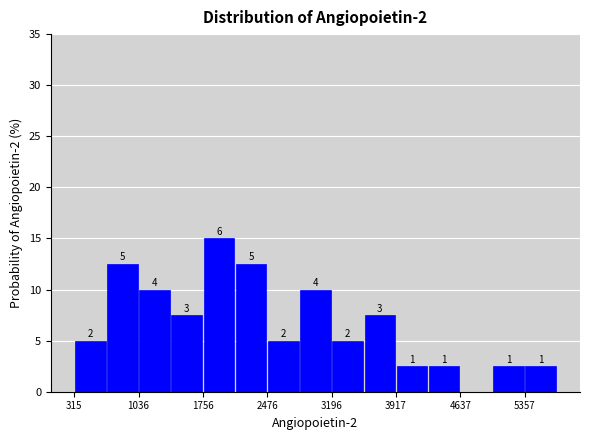

Read against the x-axis, roughly where is the centre of the tallest bar?

1900